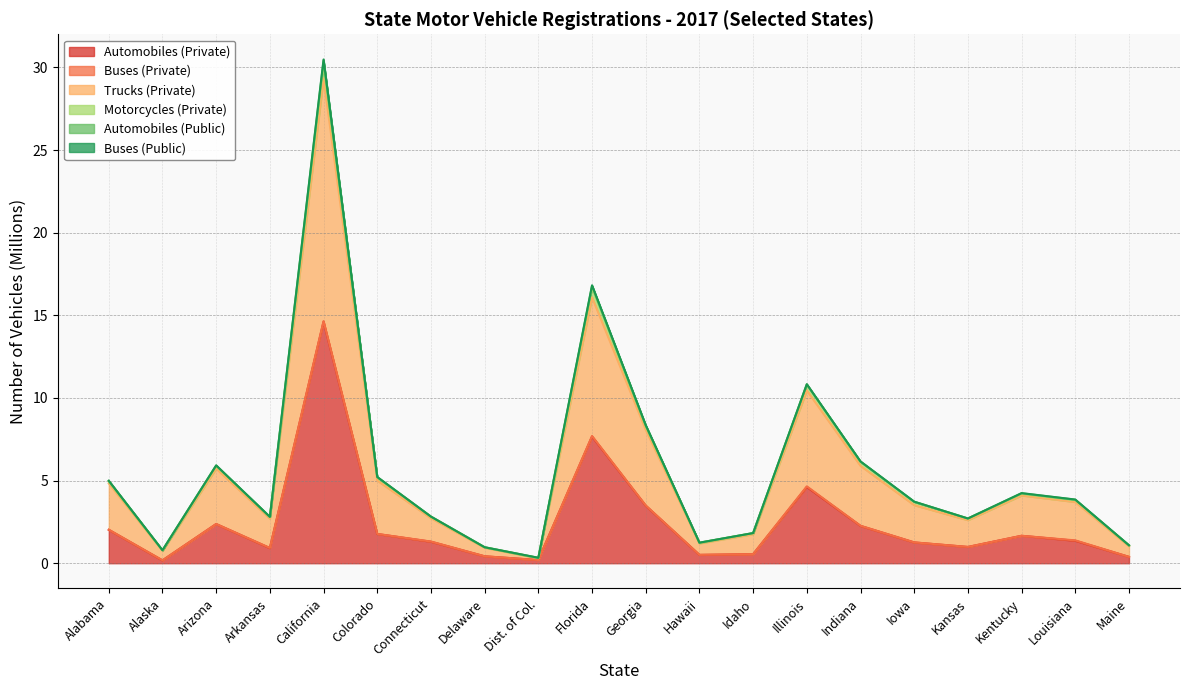

What is the maximum value for Automobiles (Private)?

14.6